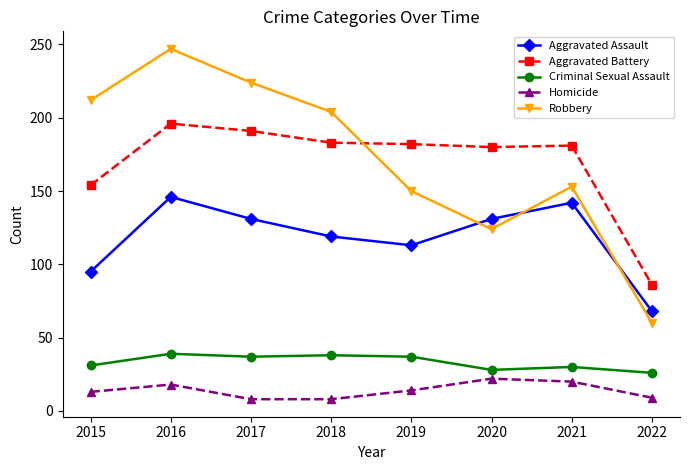

True or false: Aggravated Battery and Aggravated Assault intersect in this chart.

False